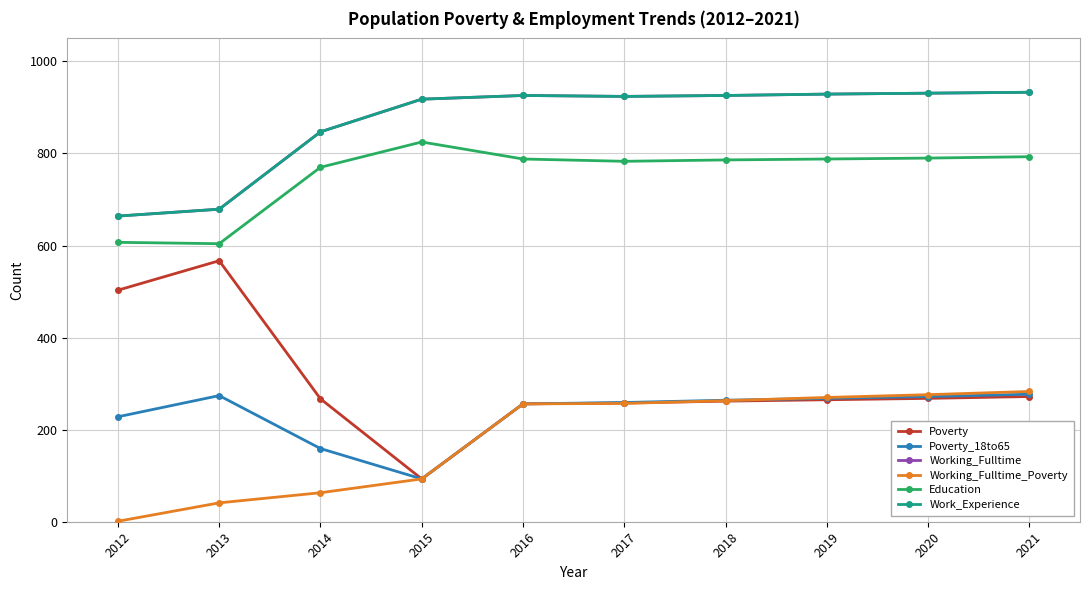

Is this an area chart (filled region under the line)?

No